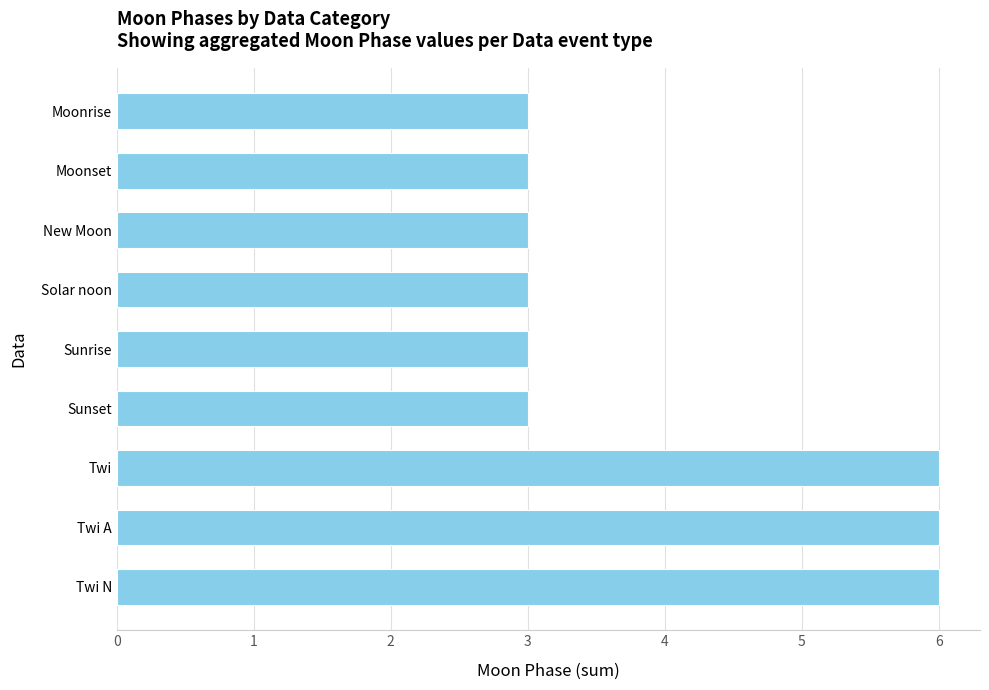

Reading bottom to top, what are all the values shown in this chart?

6	6	6	3	3	3	3	3	3